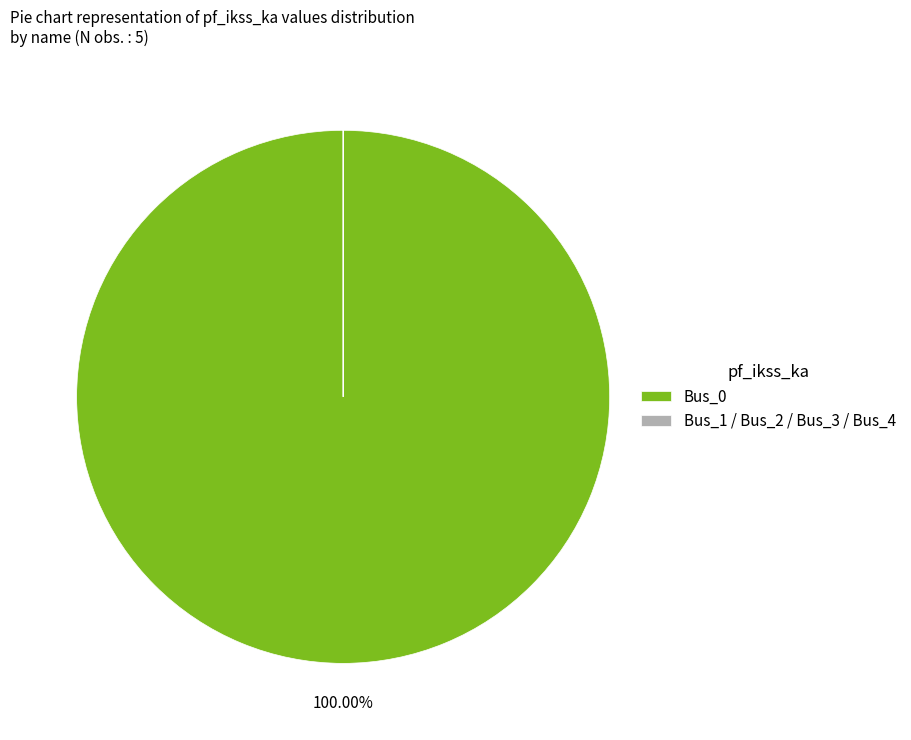

To the nearest percent, what is the difference between the largest and smallest slice percentages?

100%